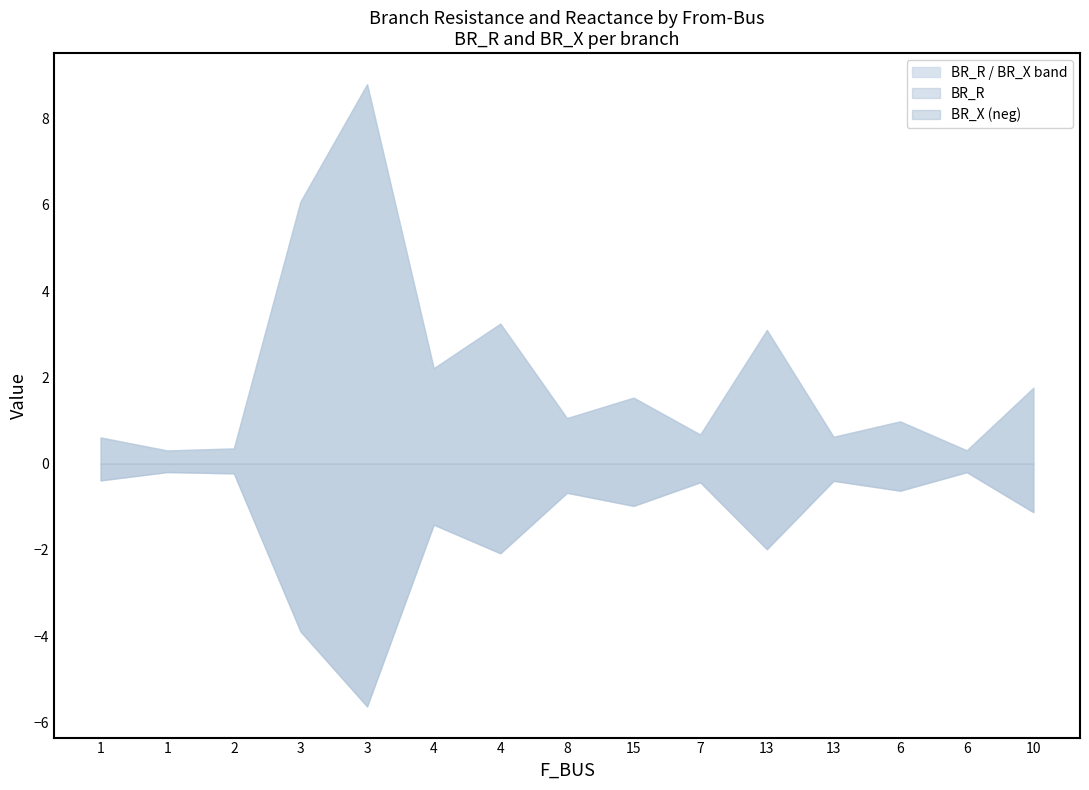

In BR_R, how many points are higher than both neighbors (excluding endpoints)?

5